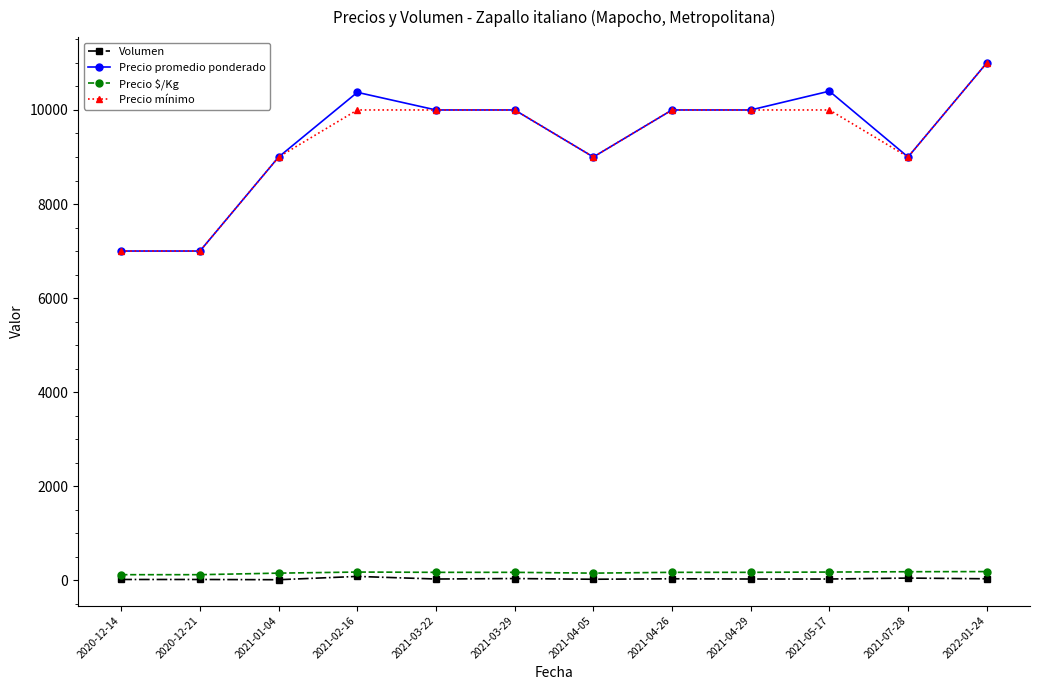

Does the chart have visible grid lines?

No